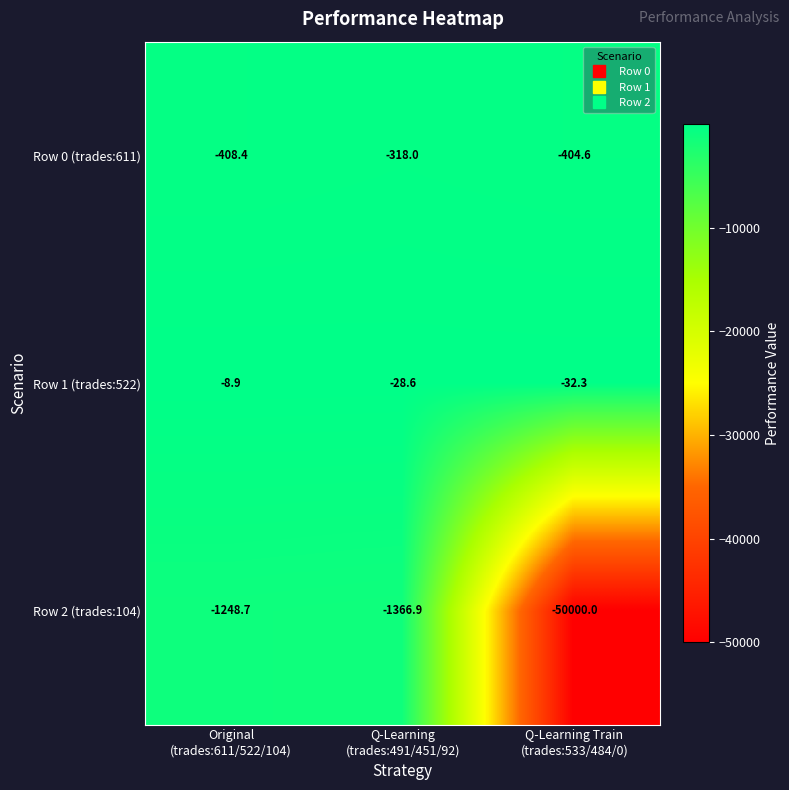

Reading left to right, what are all the values shown in this chart?

Row 0 (trades:611): -408.4	-318.0	-404.6
Row 1 (trades:522): -8.9	-28.6	-32.3
Row 2 (trades:104): -1248.7	-1366.9	-50000.0